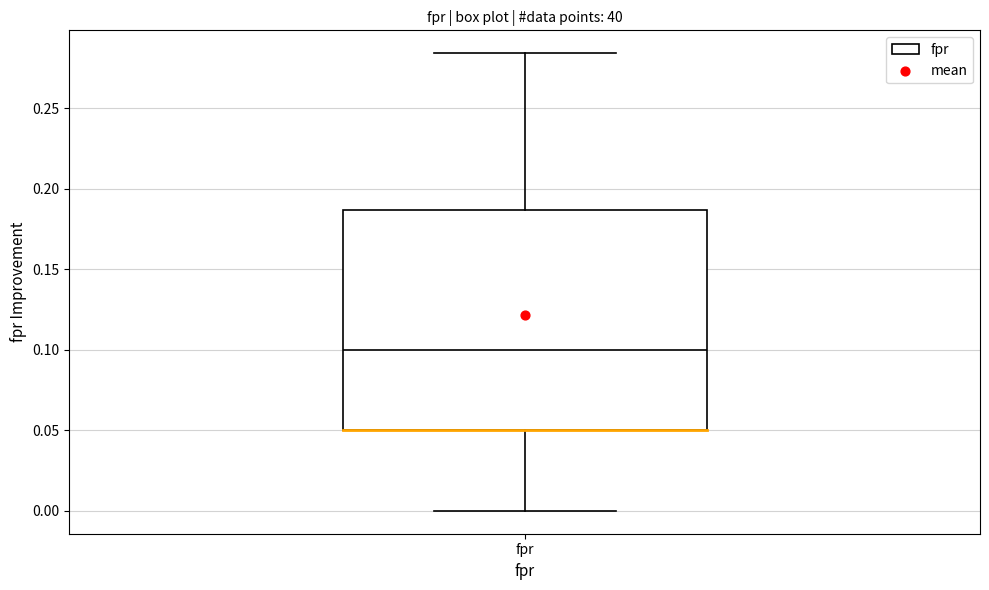

Read this box plot against the y-axis: the position of the median line, the range covered by the box, and the ends of both whiskers. The values are not printed on the chart, so give them approximately, as read against the axis.

median 0.100, box 0.050 to 0.185, whiskers 0.000 to 0.285